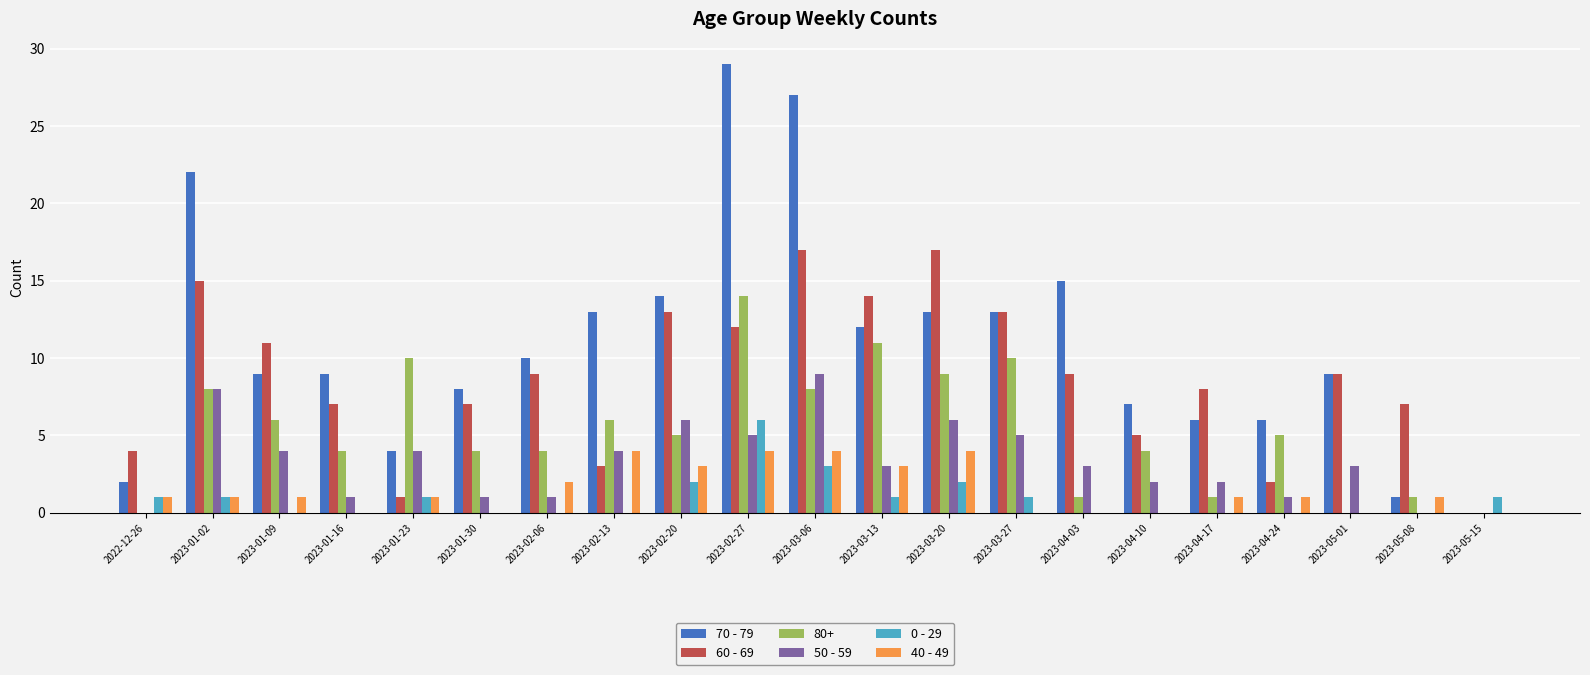

What is the sum of the 40 - 49 values at 2023-04-03 and 2023-03-06?

4